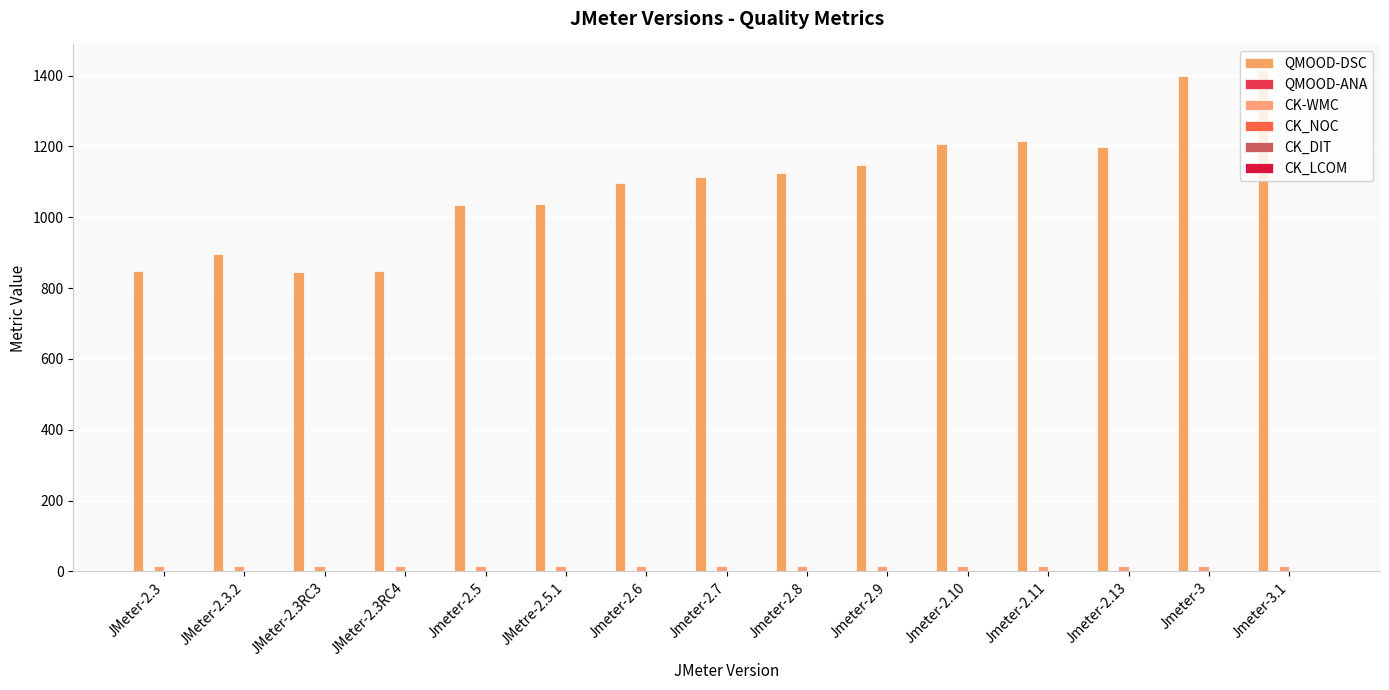

Are the bars grouped side by side (vs. stacked)?

Yes